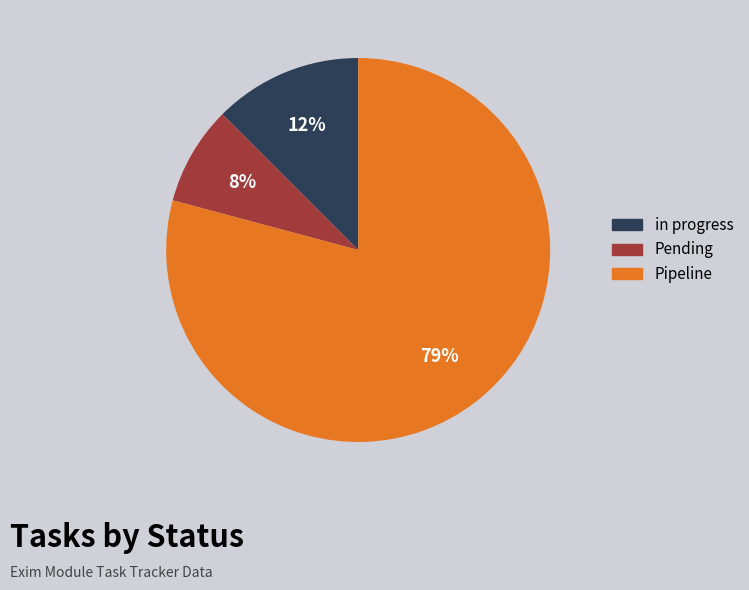

What percentage is the Pending slice, to the nearest percent?

8%